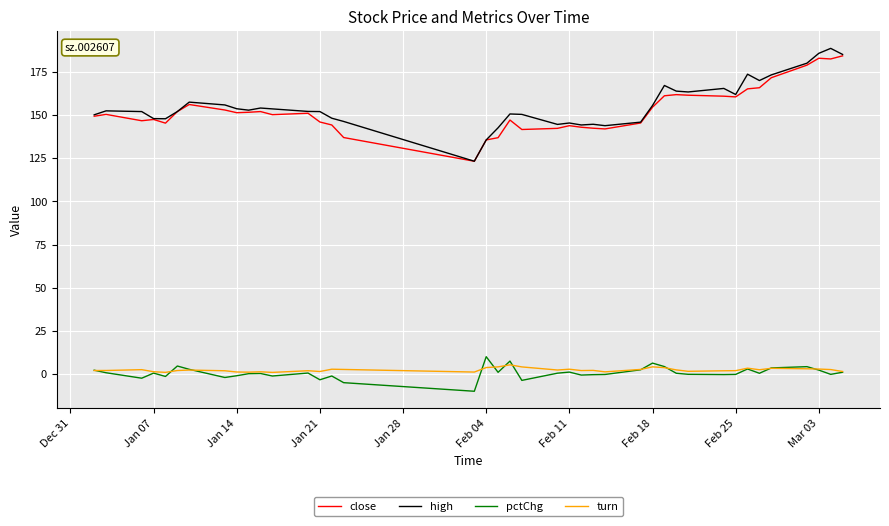

What is the lowest value of the pctChg series?

-10.0